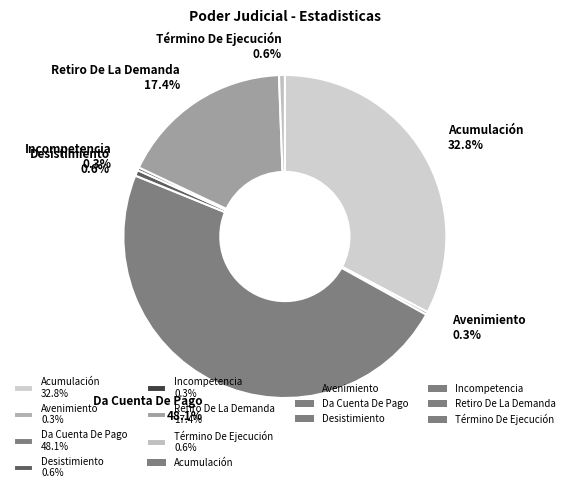

How many segments does this pie chart have?

7